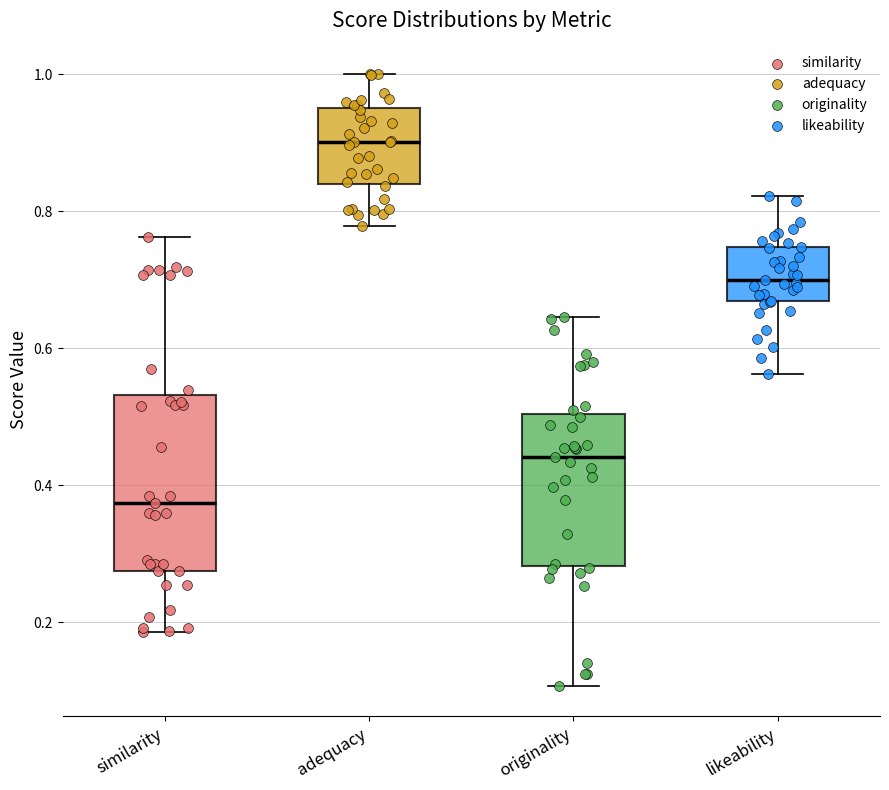

Reading left to right, transcribe this box plot: for each box, give where its median line is, the range the box spans, and where its two whiskers end, as read against the y-axis. The values are not printed on the chart, so give them approximately, as read against the axis.

similarity: median 0.38, box 0.28 to 0.54, whiskers 0.18 to 0.76
adequacy: median 0.90, box 0.84 to 0.96, whiskers 0.78 to 1.00
originality: median 0.44, box 0.28 to 0.50, whiskers 0.10 to 0.64
likeability: median 0.70, box 0.66 to 0.74, whiskers 0.56 to 0.82